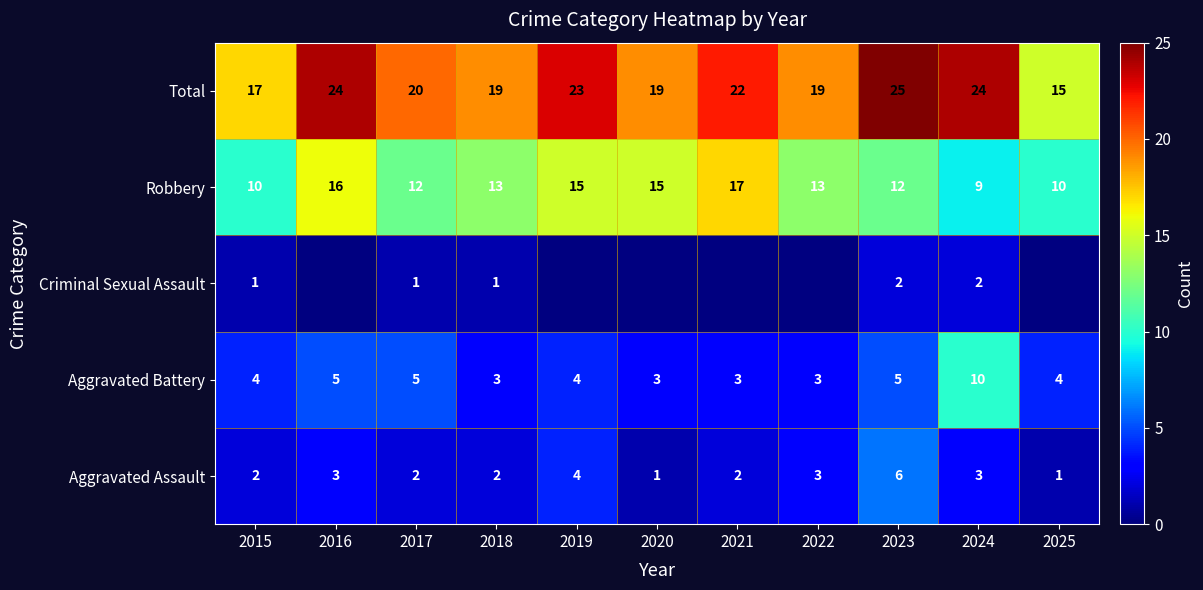

Rank the series at 2023 from lowest to highest value.

Criminal Sexual Assault, Aggravated Battery, Aggravated Assault, Robbery, Total